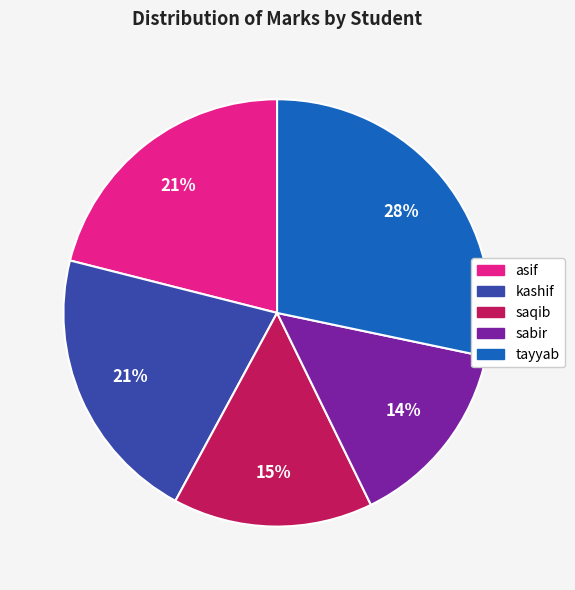

Is there a majority slice in this chart?

No